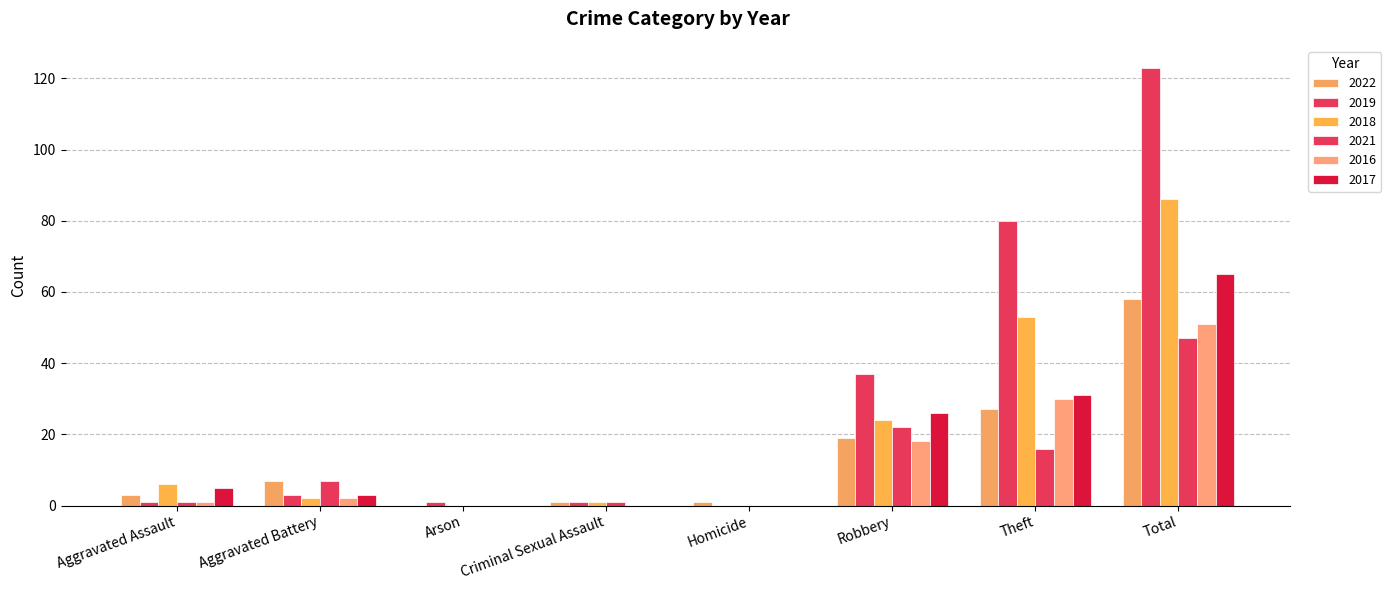

How many categories are shown in the chart?

8